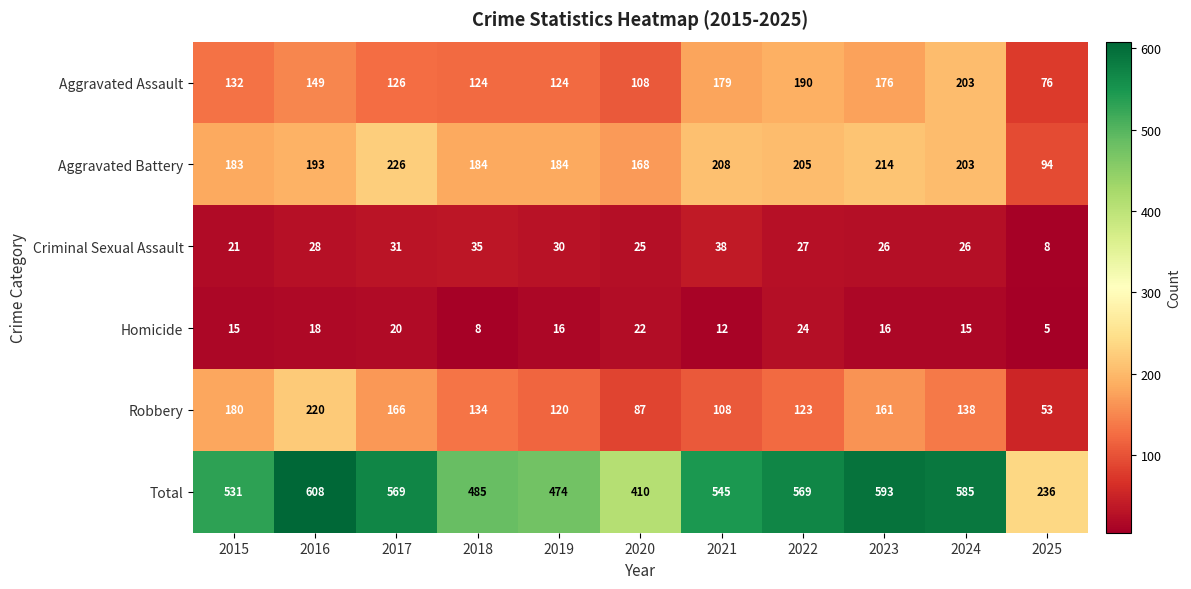

Which series has the largest total across all categories?

Total